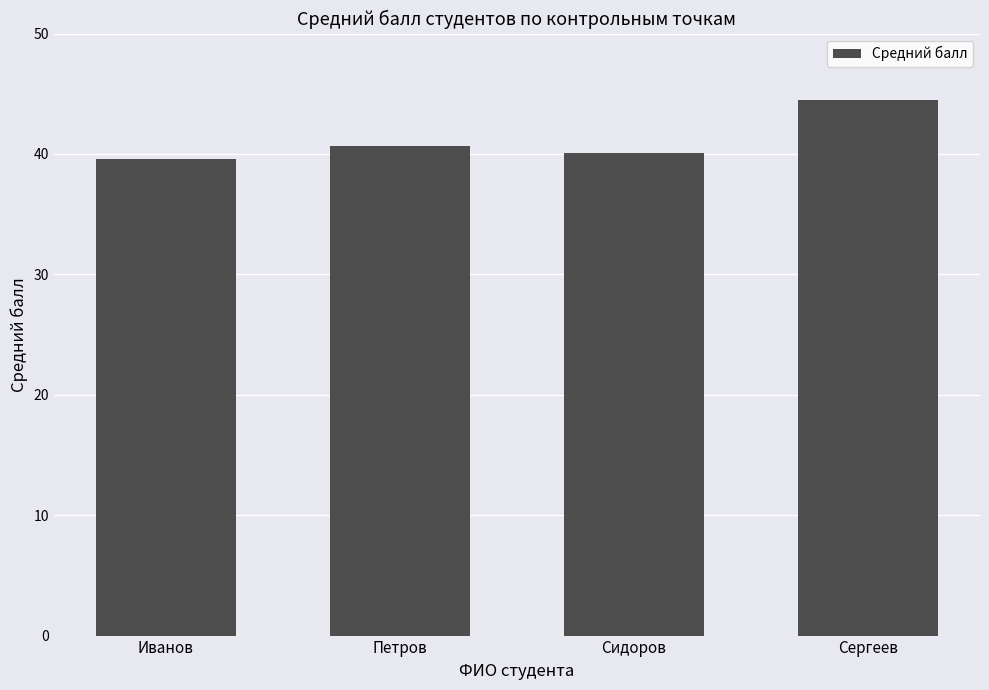

How many bars are there in total?

4